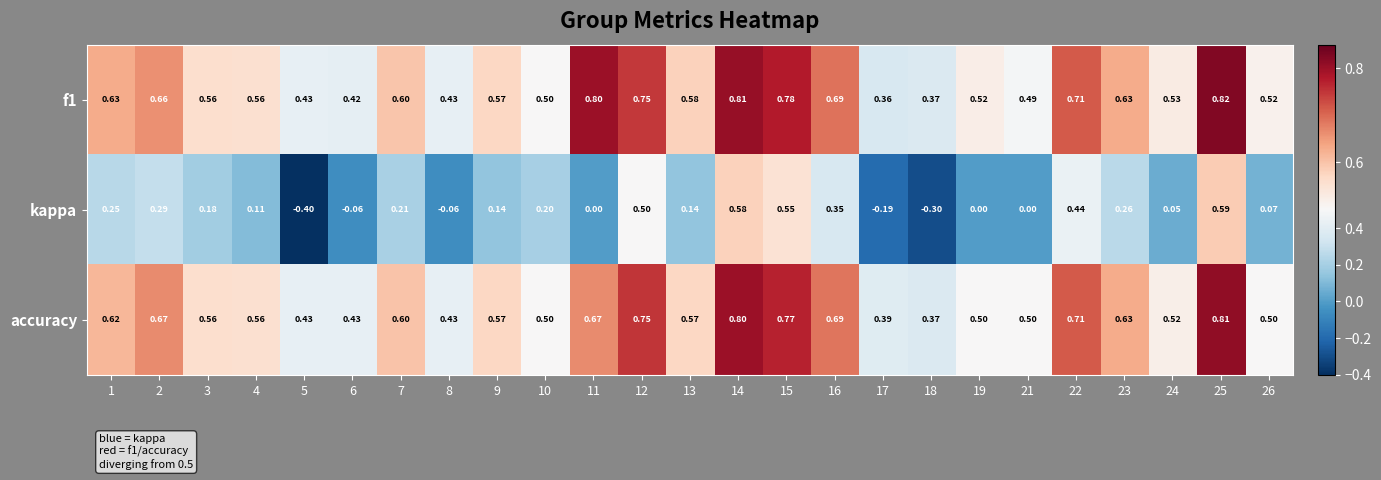

Rank the series by their maximum value, from lowest to highest.

kappa, accuracy, f1